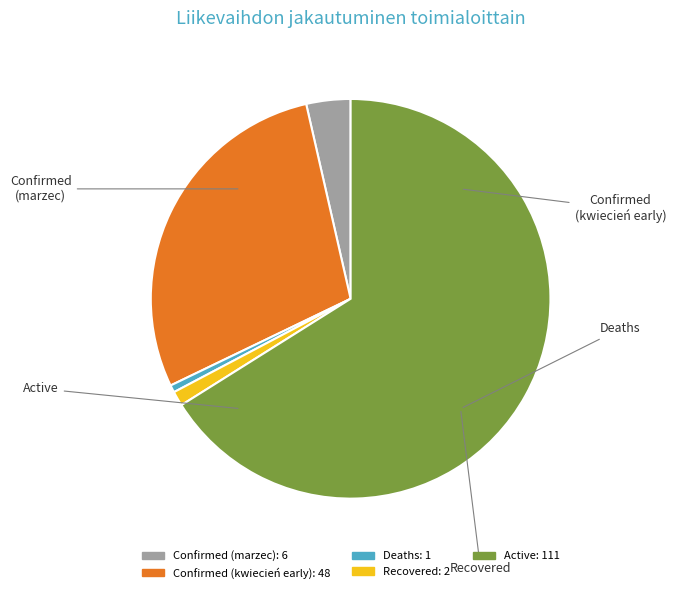

Is there a majority slice in this chart?

Yes